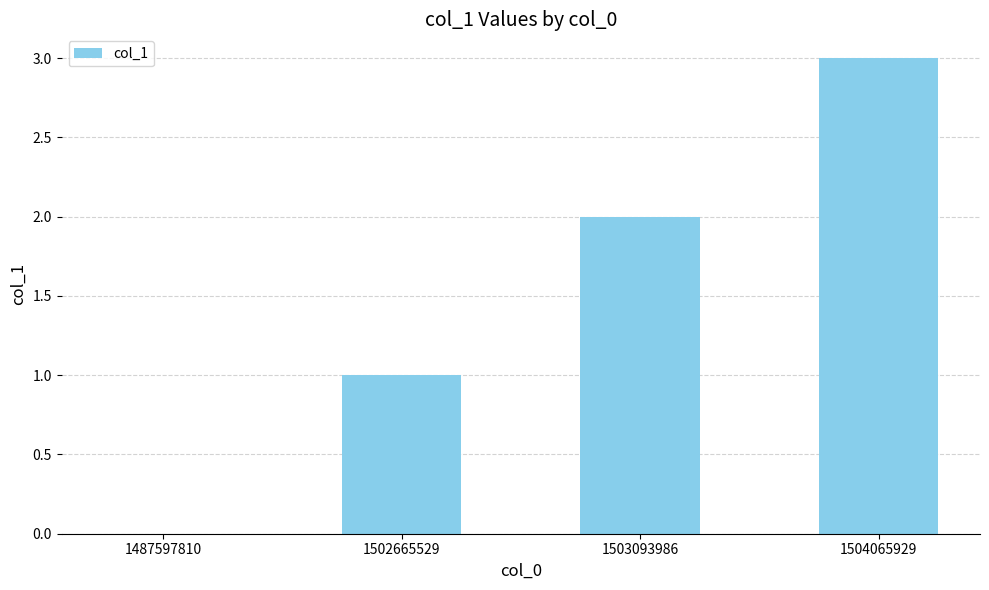

What is the difference between the values at 1504065929 and 1502665529?

2